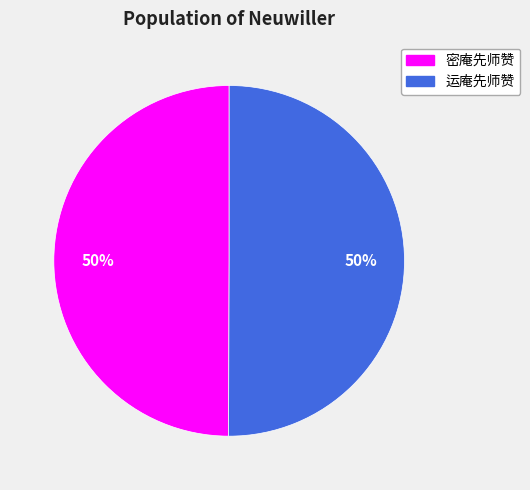

How many slices are in this pie chart?

2